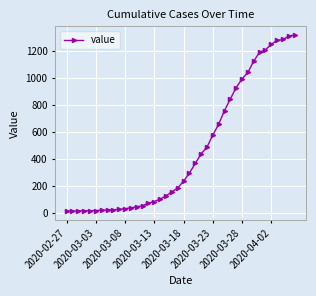

What is the difference between the maximum and minimum values?

1306